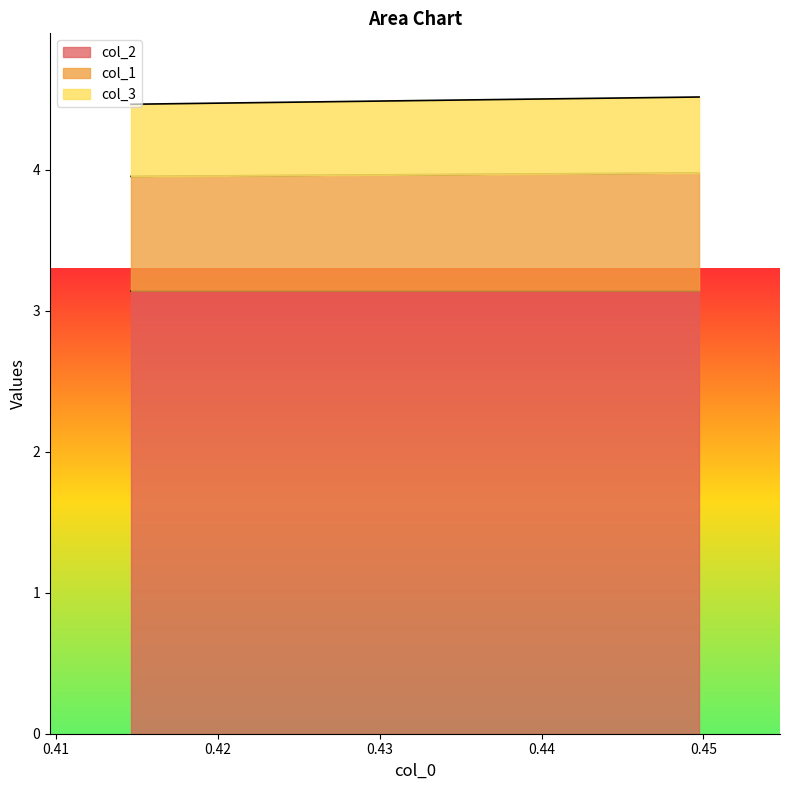

How many lines are shown in the chart?

3